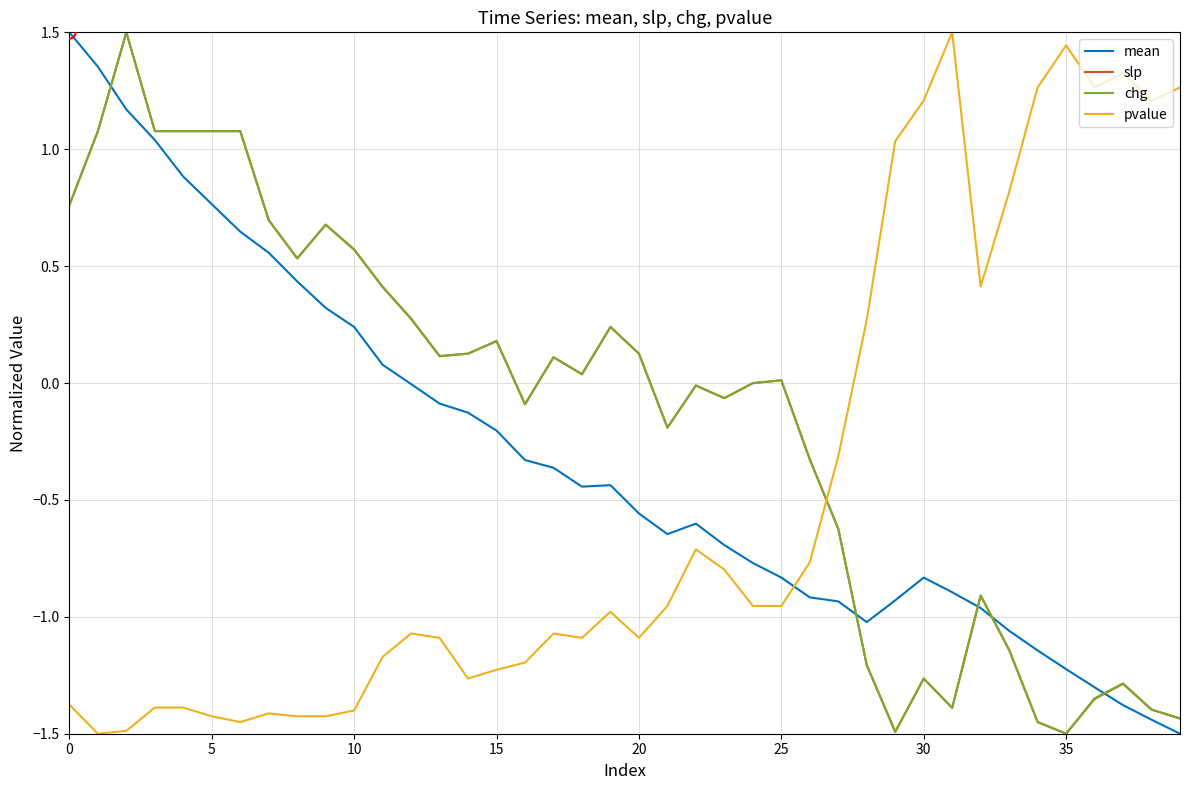

Which series ends up on top after the final intersection of chg and pvalue?

pvalue